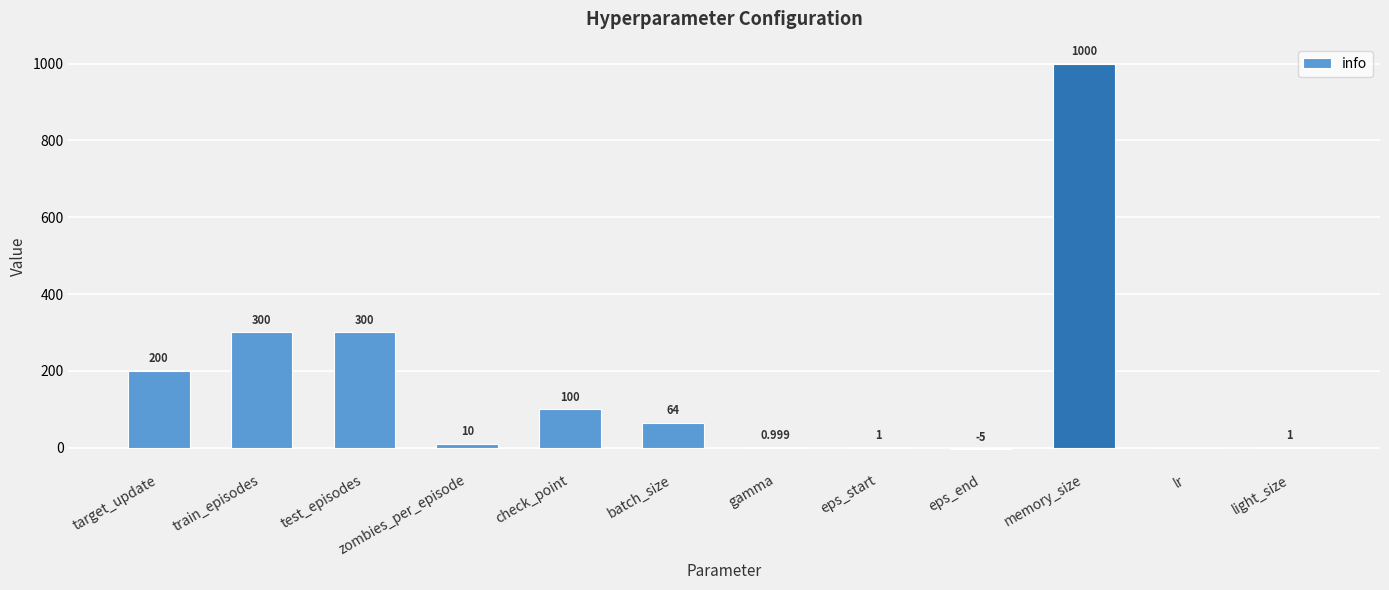

What is the sum of the values at eps_end and zombies_per_episode?

5.0